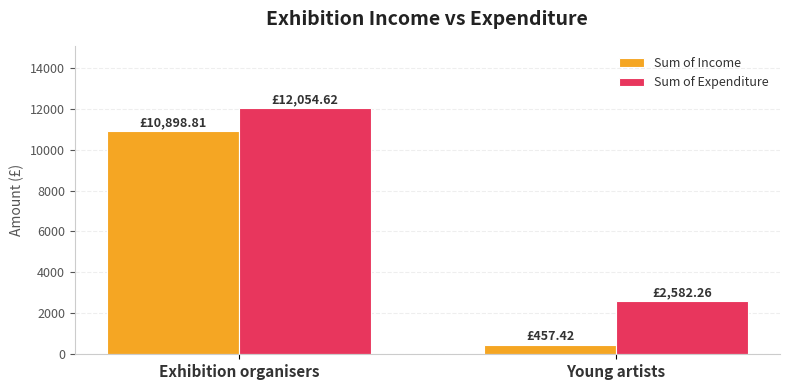

What is the spread (max minus min) of values at Exhibition organisers?

1155.8